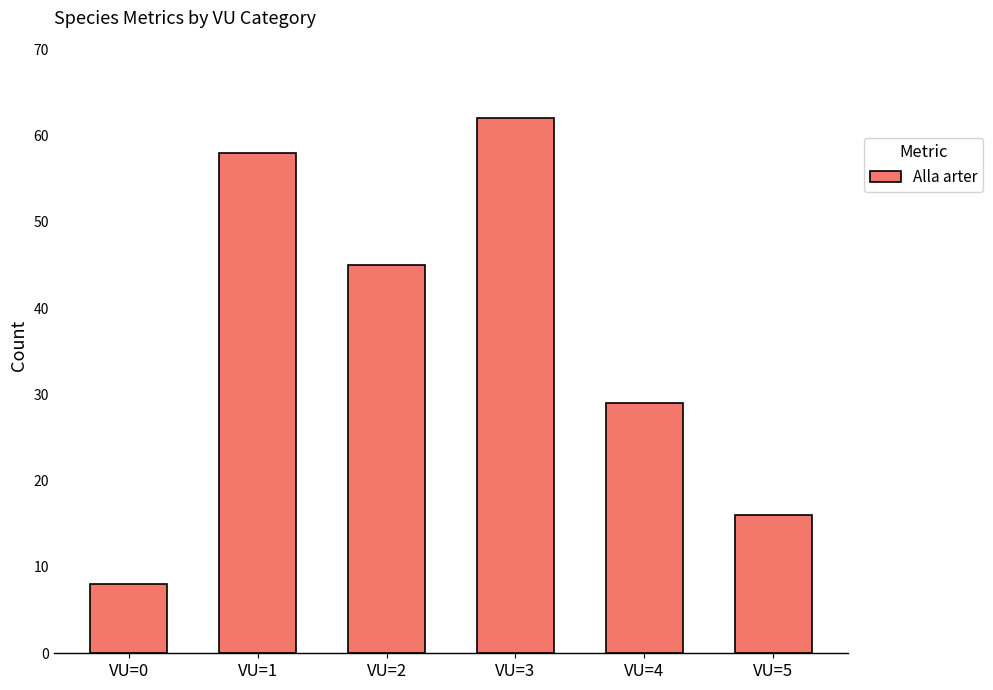

What is the difference between the maximum and minimum values?

54